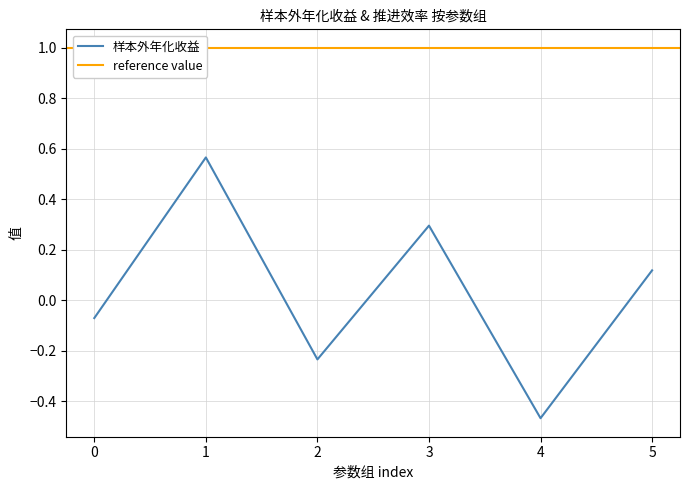

The chart shows a value of 0.2 at 5. True or false?

False